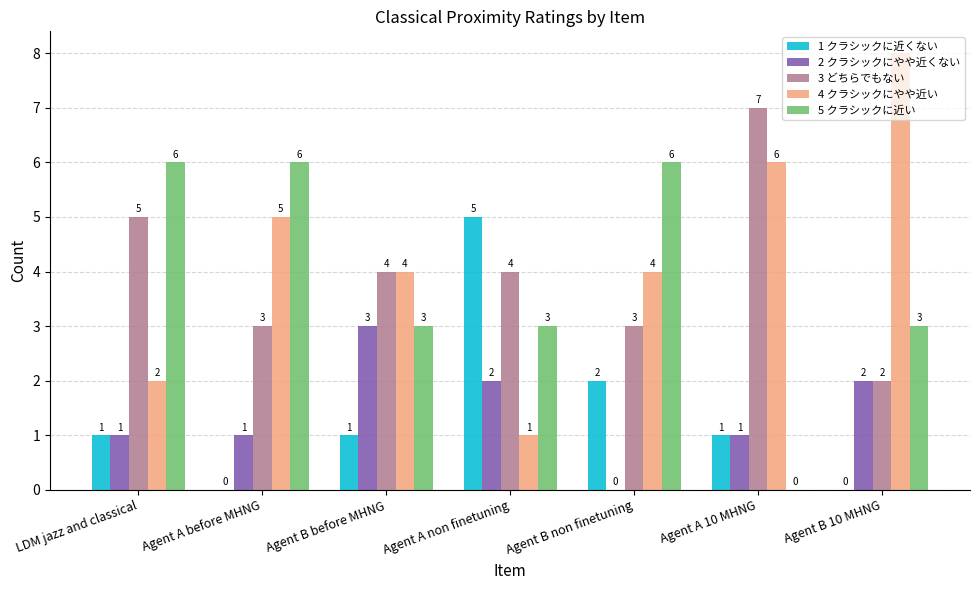

At which label does 5 クラシックに近い first exceed 3?

LDM jazz and classical